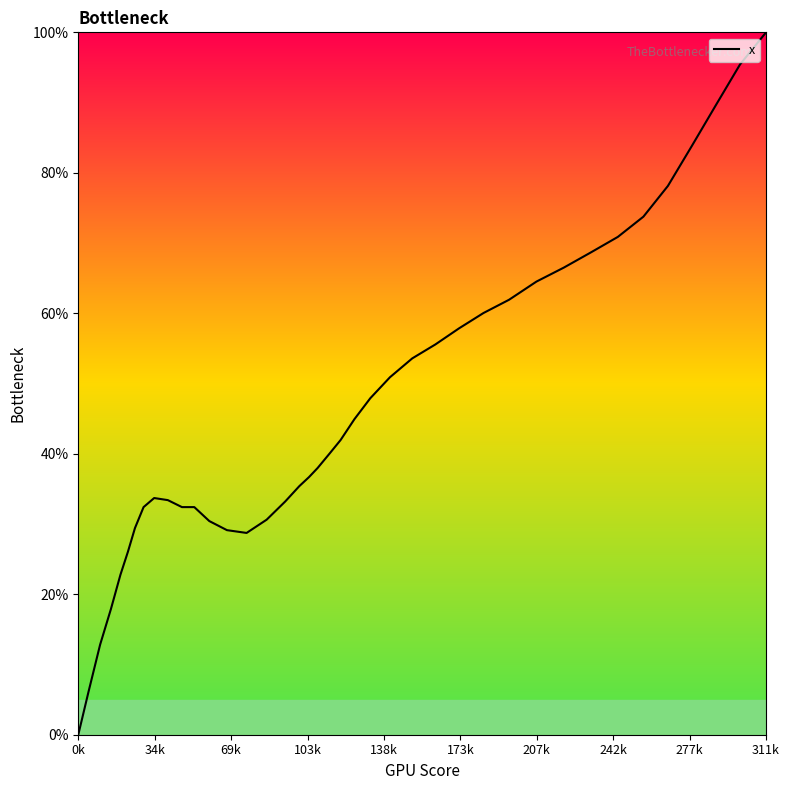

What is the maximum value shown in the chart?

100.0